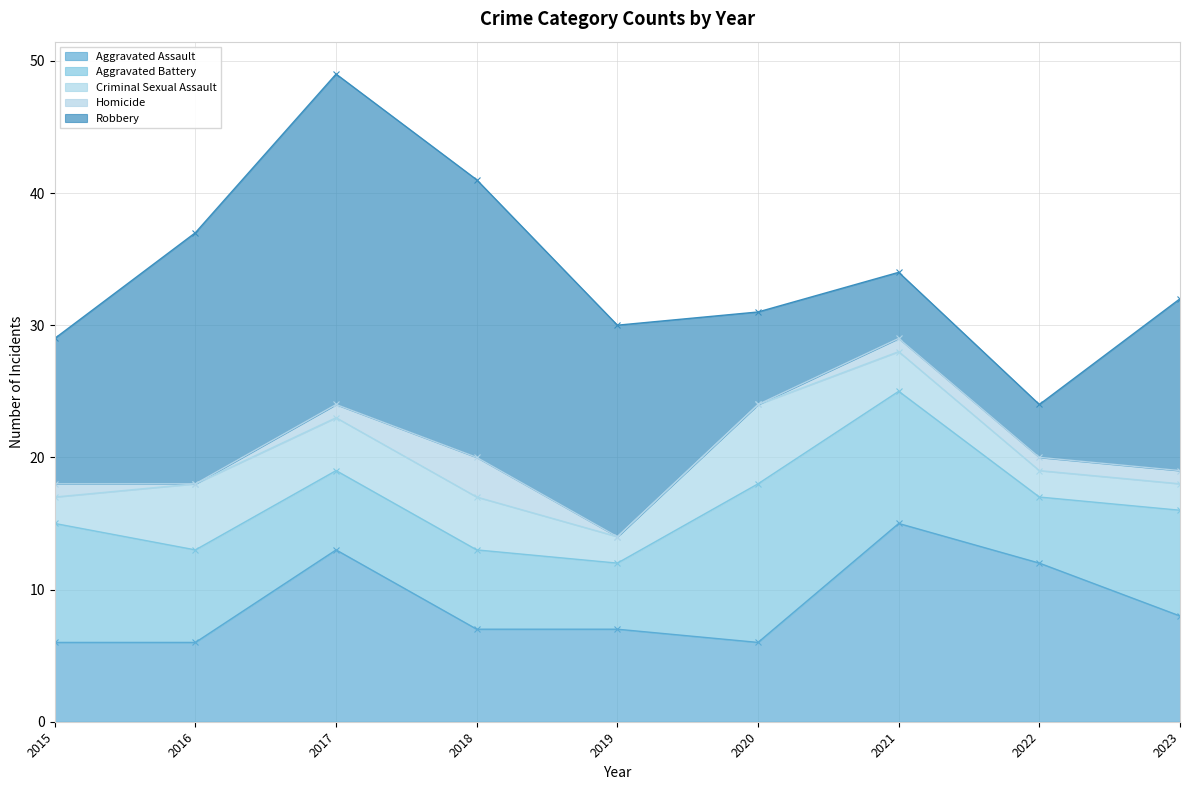

Read the Criminal Sexual Assault value at 2022.

2